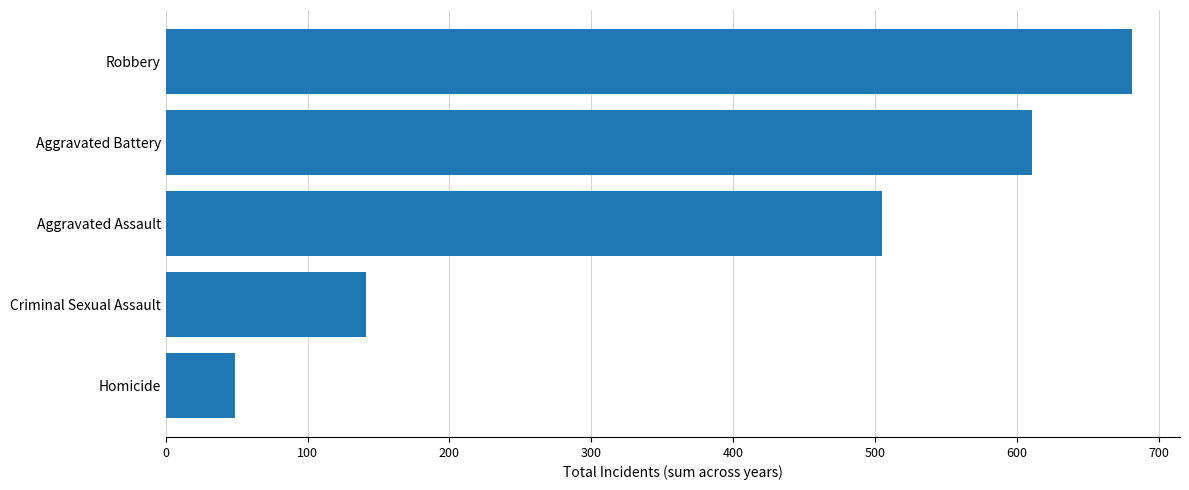

Reading bottom to top, list all the values displayed in this chart.

Homicide=49	Criminal Sexual Assault=141	Aggravated Assault=505	Aggravated Battery=611	Robbery=681